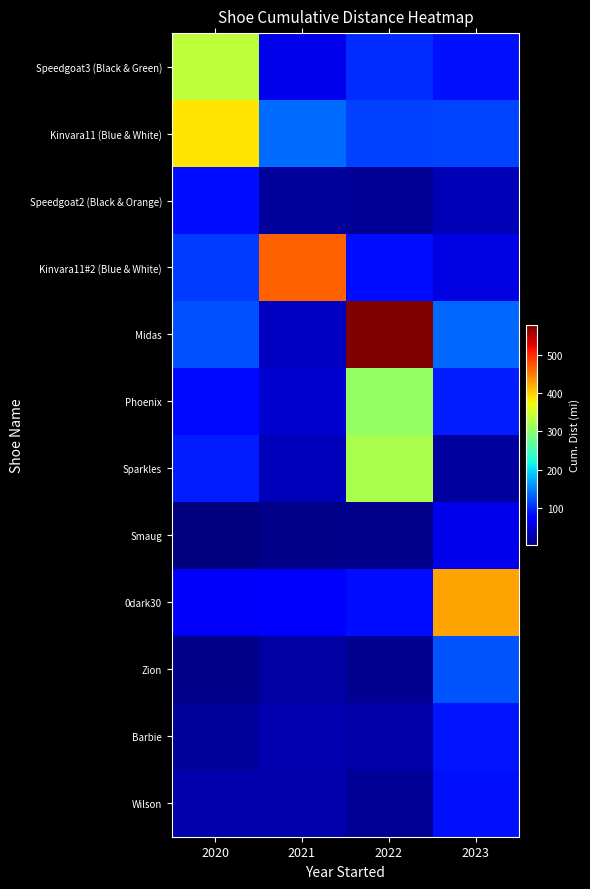

Reading left to right, what are all the values shown in this chart?

Speedgoat3 (Black & Green): 2020=338.0	2021=59.4	2022=100.6	2023=84.8
Kinvara11 (Blue & White): 2020=386.9	2021=138.2	2022=112.2	2023=115.2
Speedgoat2 (Black & Orange): 2020=83.2	2021=18.2	2022=15.8	2023=32.2
Kinvara11#2 (Blue & White): 2020=110.2	2021=466.3	2022=83.0	2023=53.6
Midas: 2020=122.3	2021=39.1	2022=578.2	2023=135.3
Phoenix: 2020=80.4	2021=45.3	2022=308.6	2023=92.1
Sparkles: 2020=92.0	2021=35.2	2022=323.1	2023=20.5
Smaug: 2020=3.8	2021=10.1	2022=10.8	2023=58.3
0dark30: 2020=64.8	2021=70.7	2022=83.7	2023=426.3
Zion: 2020=10.3	2021=22.4	2022=13.7	2023=123.1
Barbie: 2020=17.4	2021=28.9	2022=25.0	2023=88.7
Wilson: 2020=28.3	2021=27.6	2022=15.7	2023=86.1